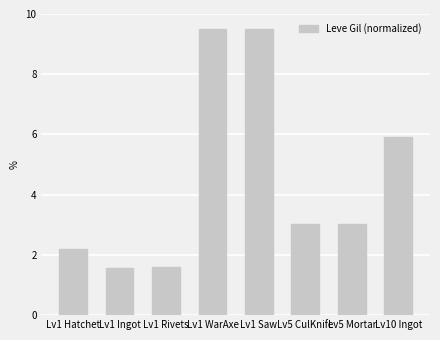

At which label is the value closest to 5?

Lv10 Ingot